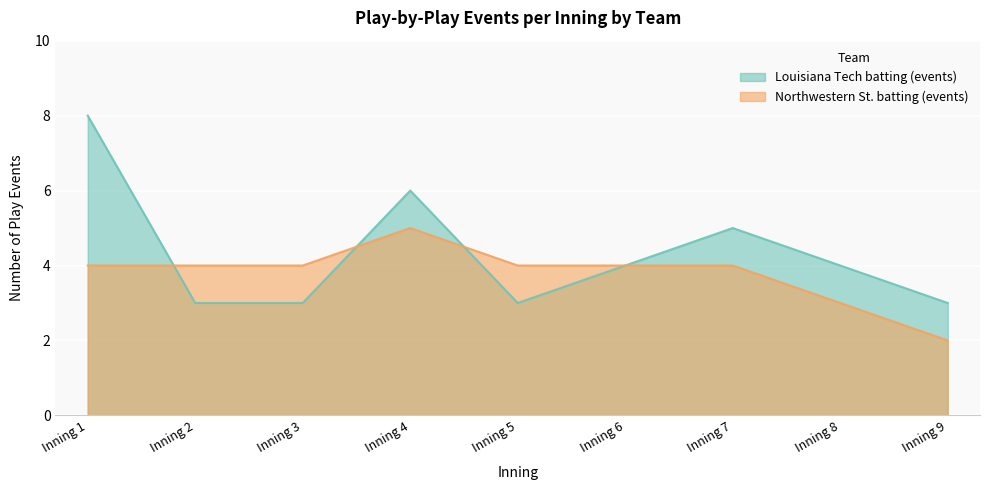

What are all the series names shown in the legend?

Louisiana Tech batting (events), Northwestern St. batting (events)